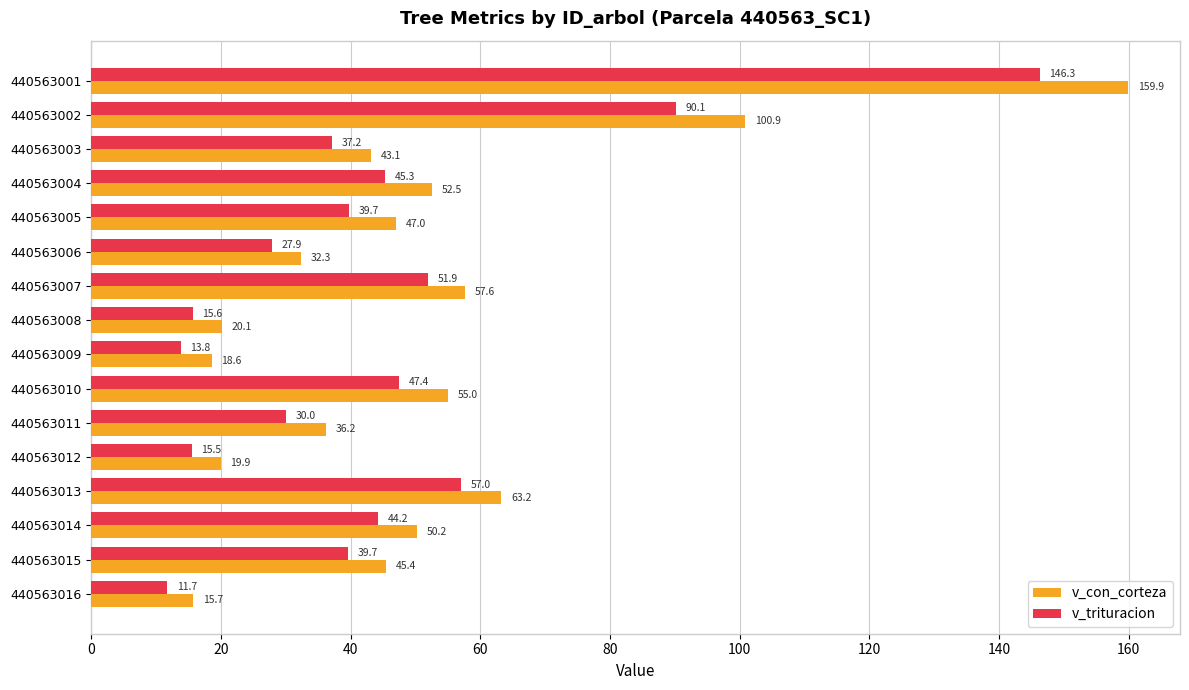

The value of v_con_corteza at 440563003 is 62.9. True or false?

False